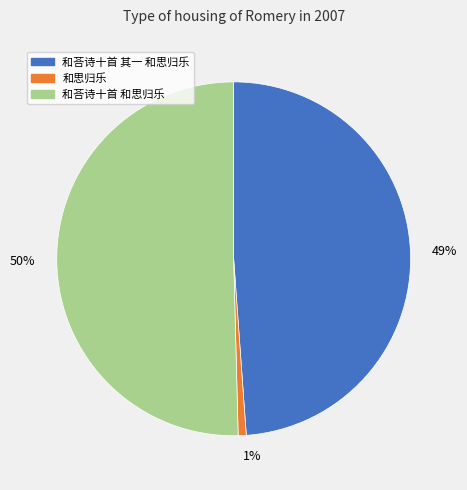

What percentage is the 49% slice, to the nearest percent?

49%